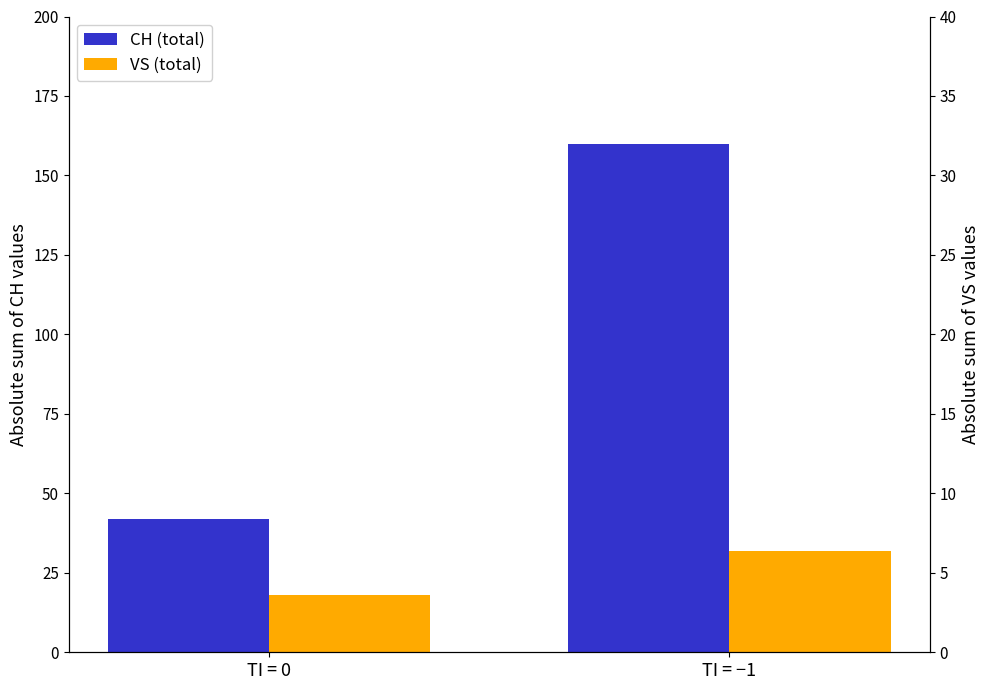

What is the difference between the CH (total) values at TI = −1 and TI = 0?

118